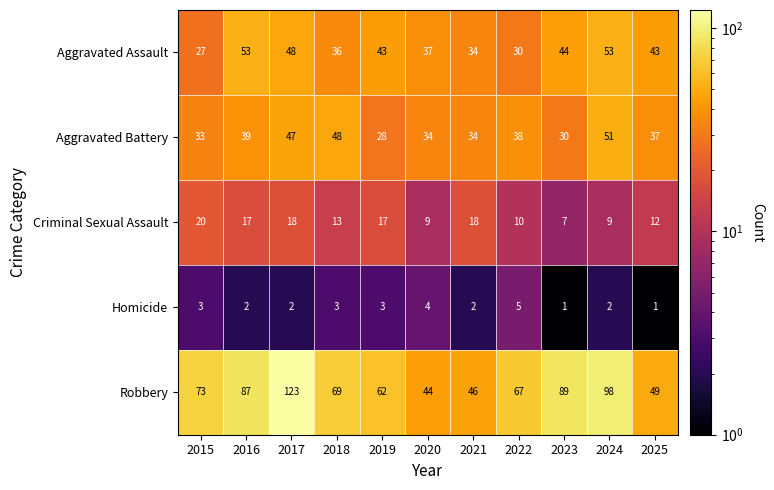

What is the difference between the Aggravated Assault values at 2024 and 2023?

9